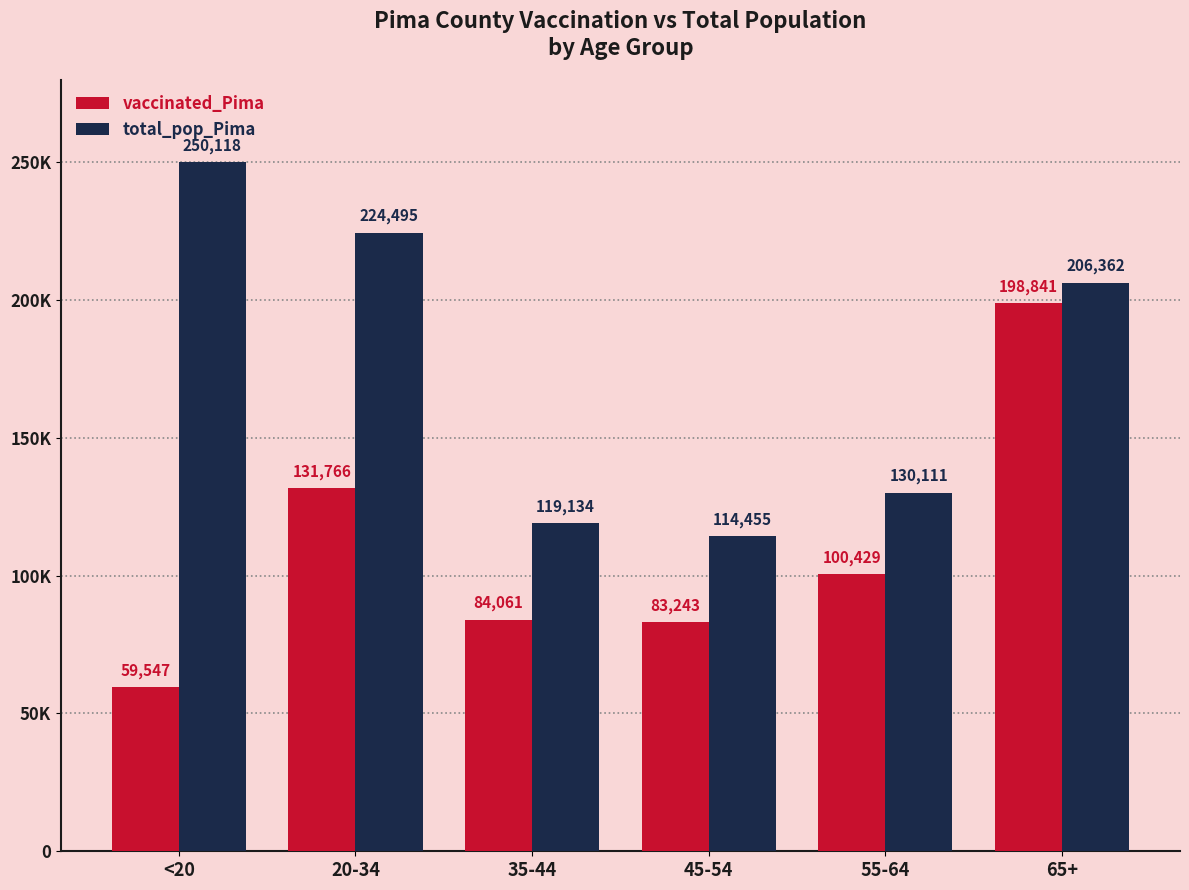

What is the label of the 5th bar from the right?

20-34